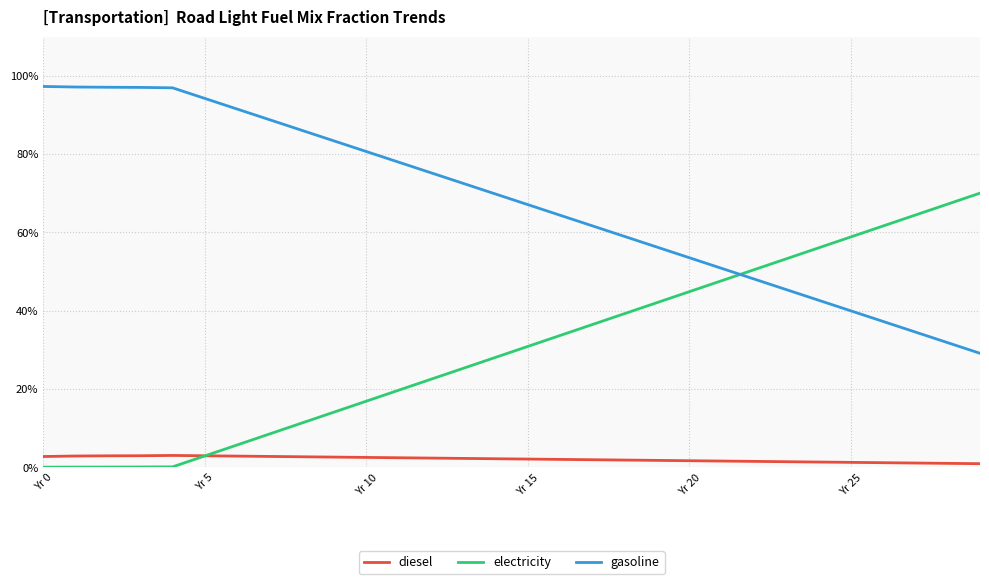

Which series has the largest range (max minus min)?

electricity